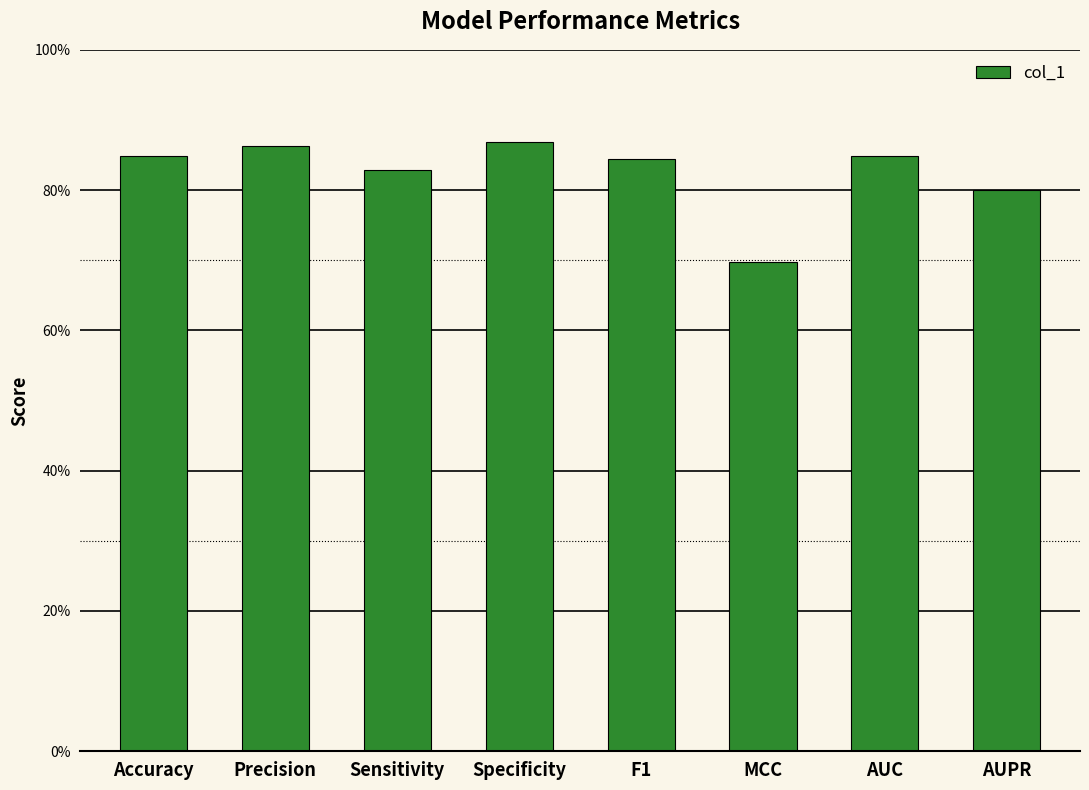

What is the sum of the values at AUC and F1?

1.7